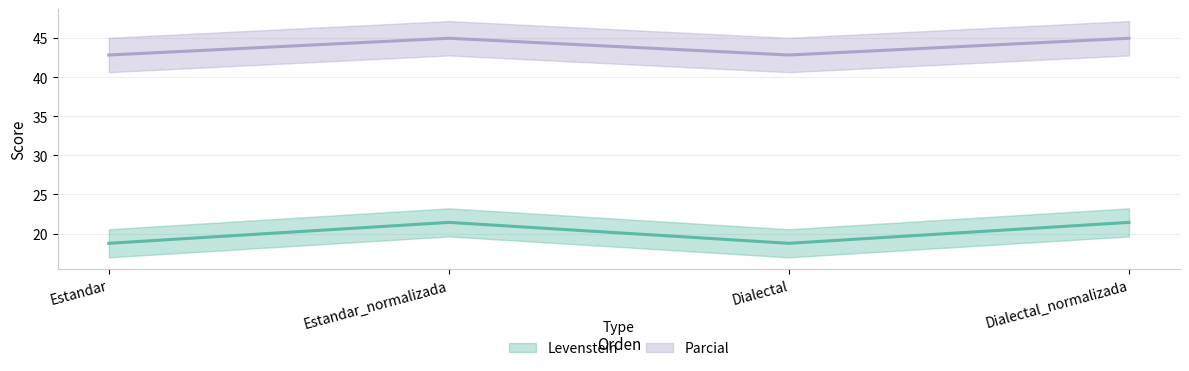

The Parcial series shows 42.9 at Estandar. True or false?

True